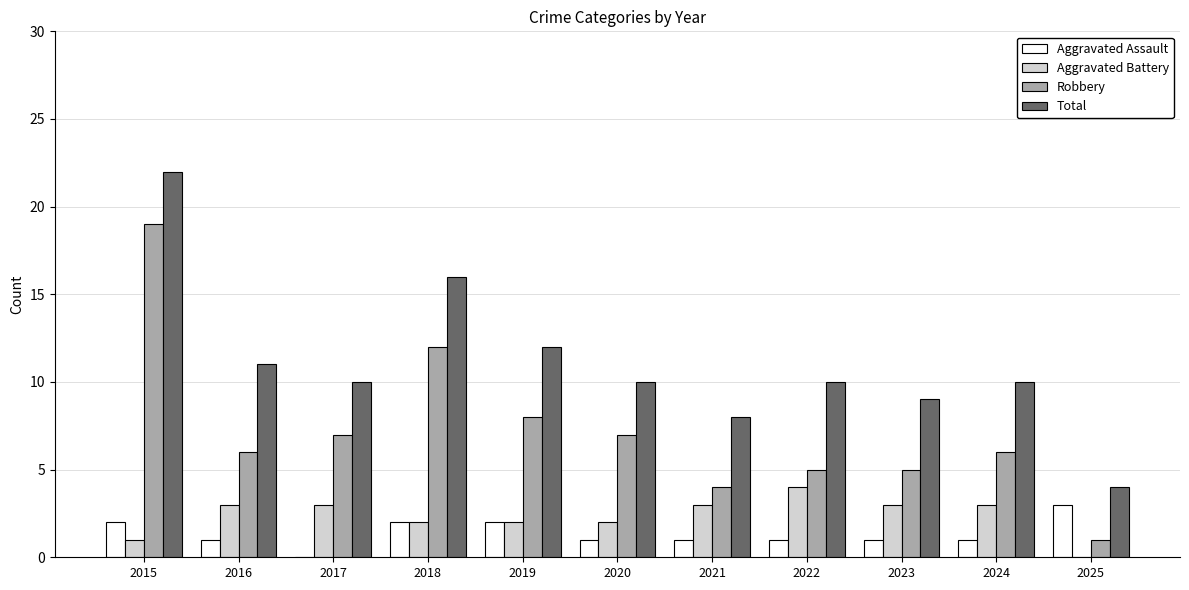

Read the Robbery value at 2025.

1